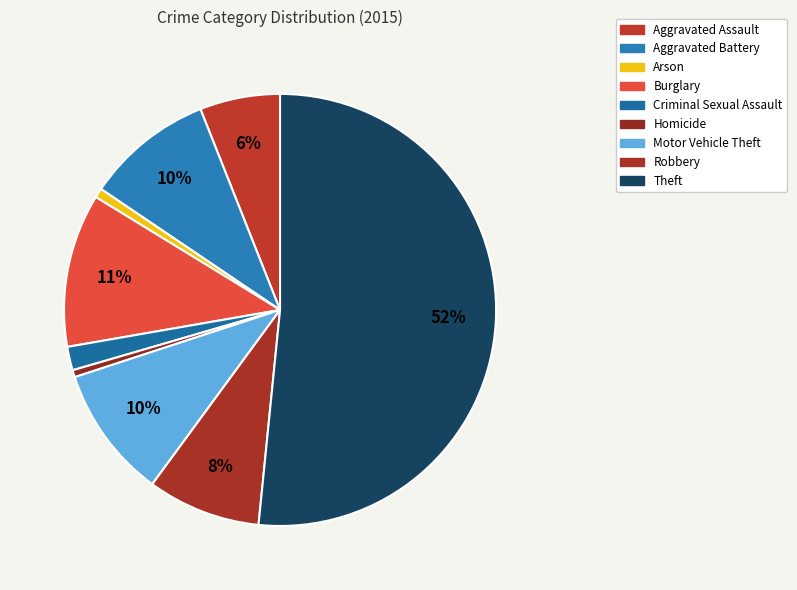

To the nearest percent, what is the average slice percentage?

11%